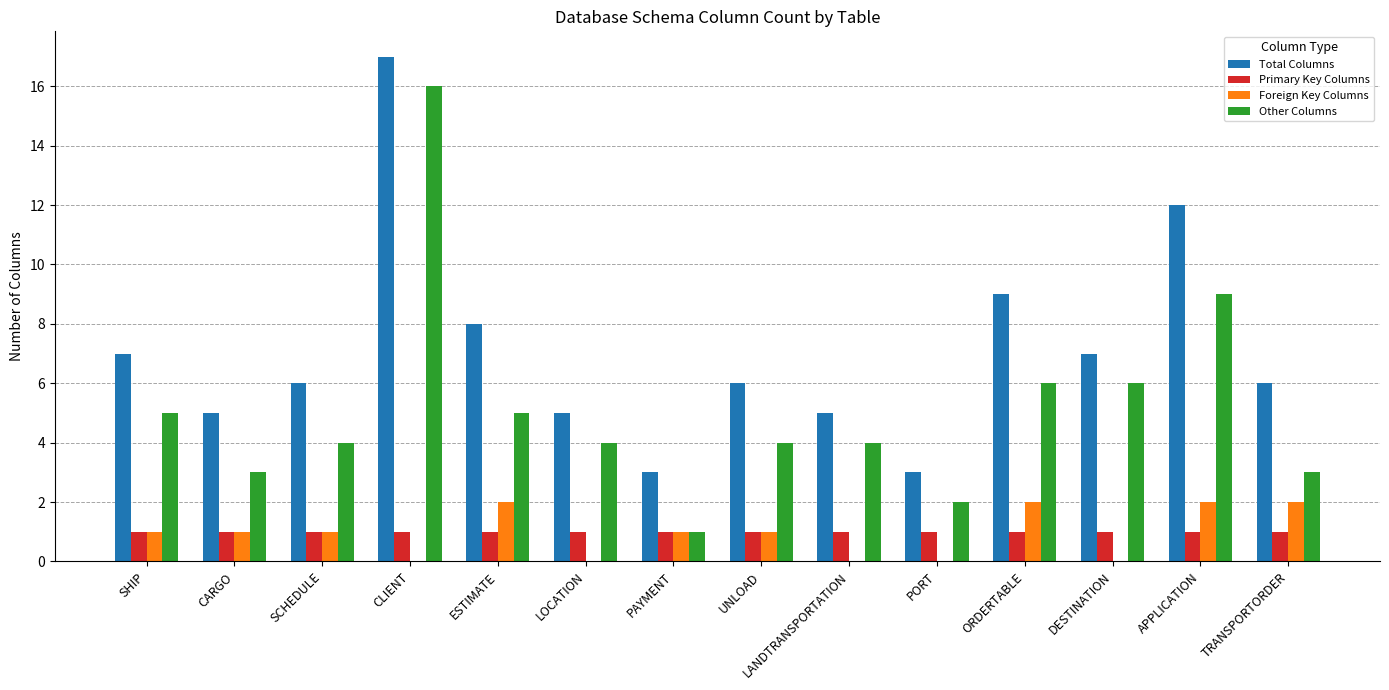

What is the approximate value of Primary Key Columns at UNLOAD?

1